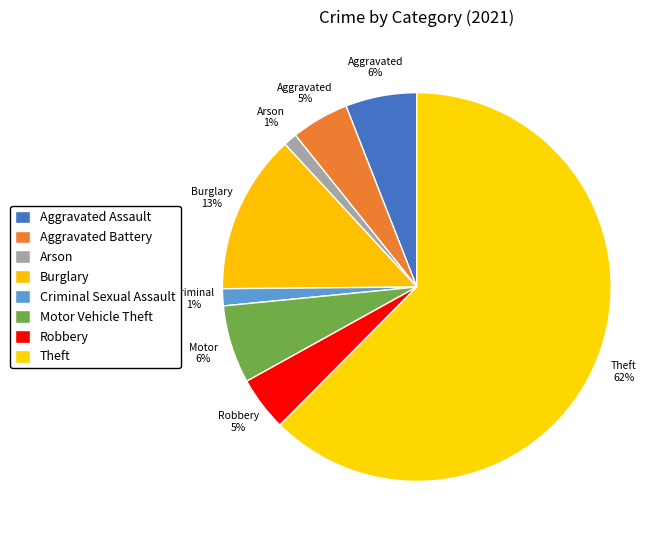

Rank the categories by value from highest to lowest.

Theft, Burglary, Motor Vehicle Theft, Aggravated Assault, Aggravated Battery, Robbery, Criminal Sexual Assault, Arson